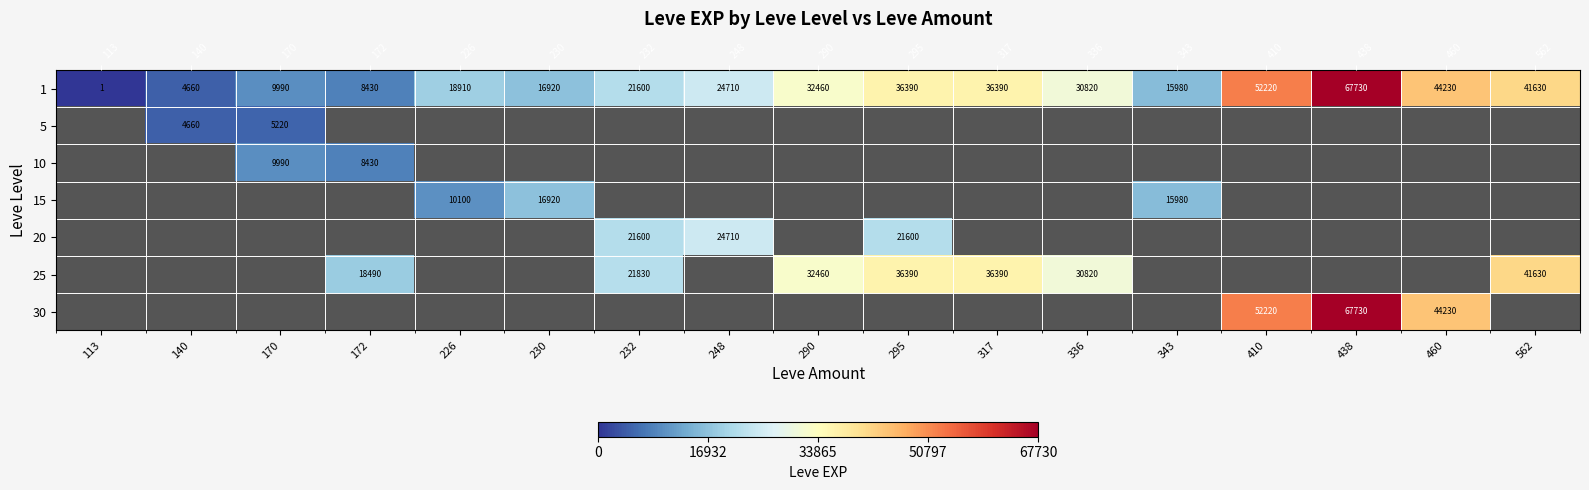

What is the maximum value shown in the chart?

67730.0